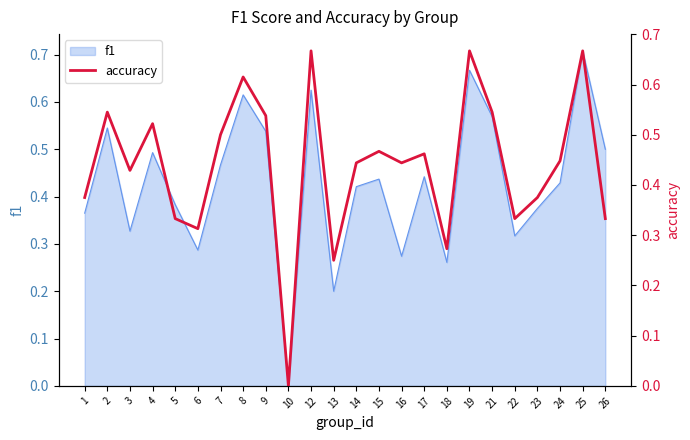

Count the number of values greater than 0.

23